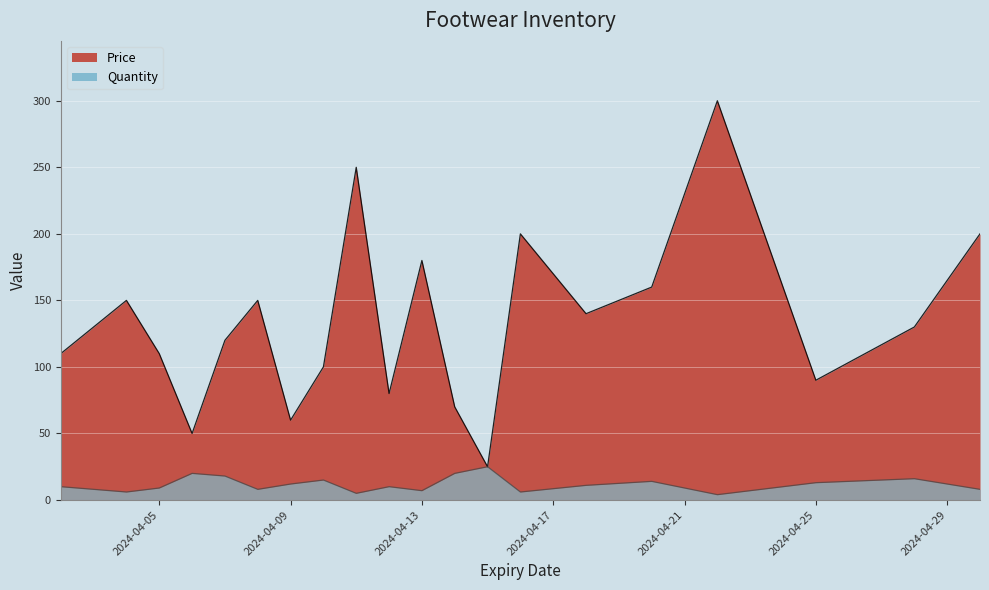

True or false: Price has more than 0 points higher than both neighbors.

True